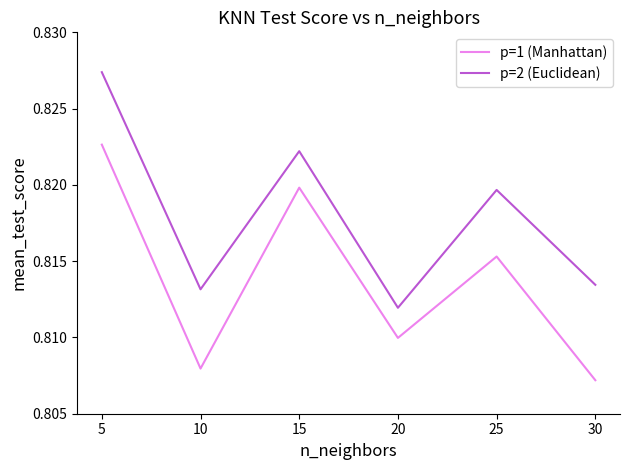

Which category has the lowest value in the p=1 (Manhattan) series?

30